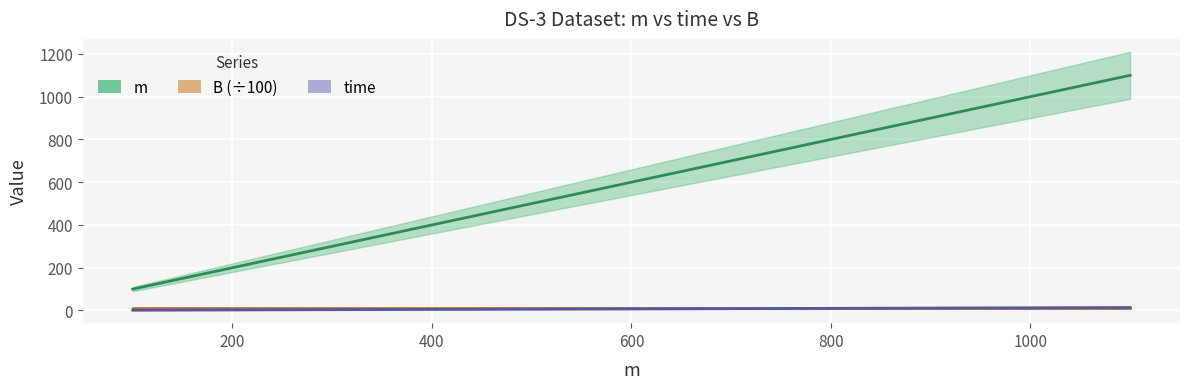

What is the value of the m point at the 5th from the left?

900.0